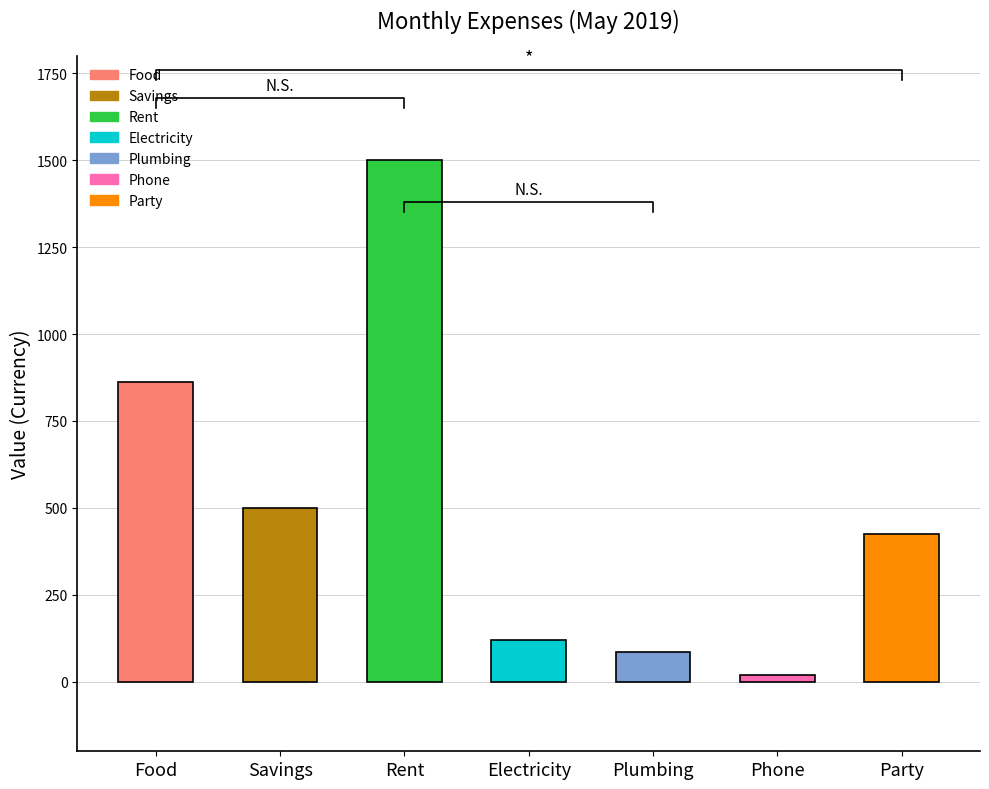

How many data points are less than 425?

3